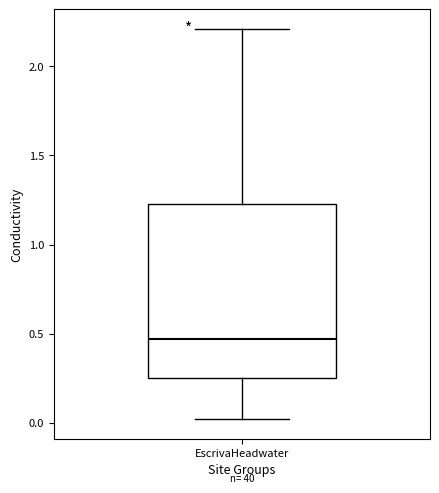

Read this box plot against the y-axis: the position of the median line, the range covered by the box, and the ends of both whiskers. The values are not printed on the chart, so give them approximately, as read against the axis.

median 0.45, box 0.25 to 1.25, whiskers 0.00 to 2.20